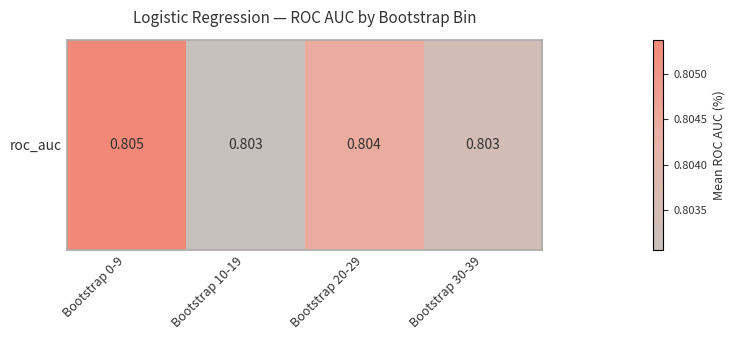

At which category does the chart reach its minimum across all series?

Bootstrap 10-19